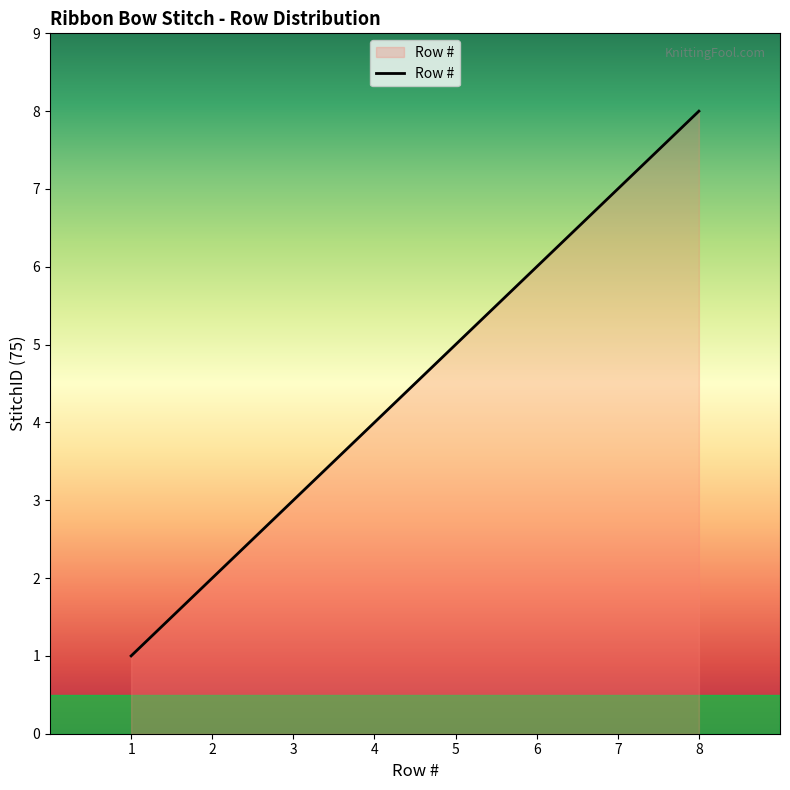

Reading left to right, transcribe all the data shown in this chart.

1	2	3	4	5	6	7	8